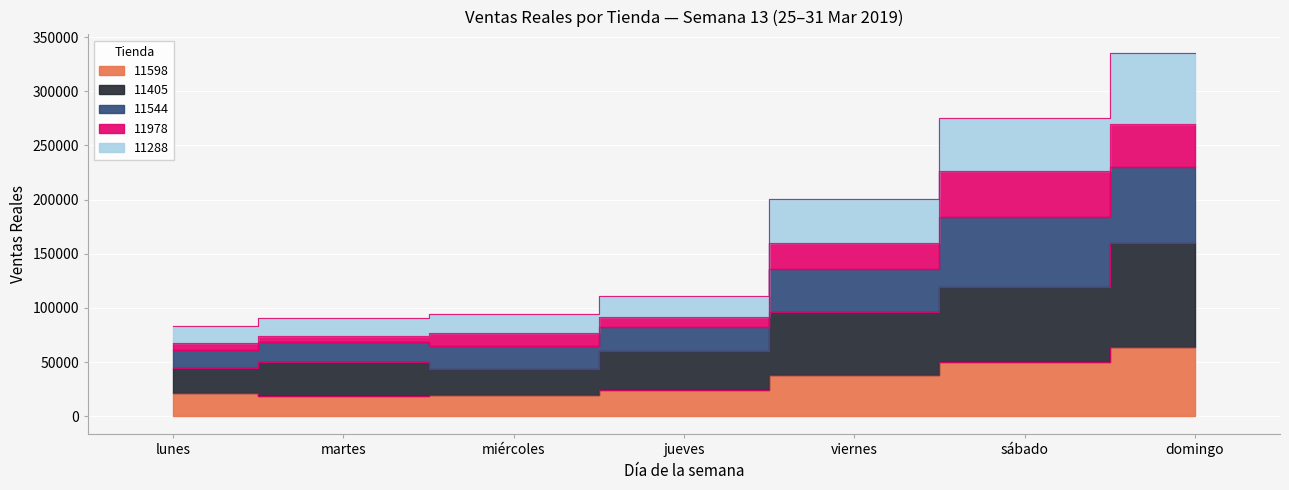

True or false: 11544 and 11288 intersect in this chart.

False